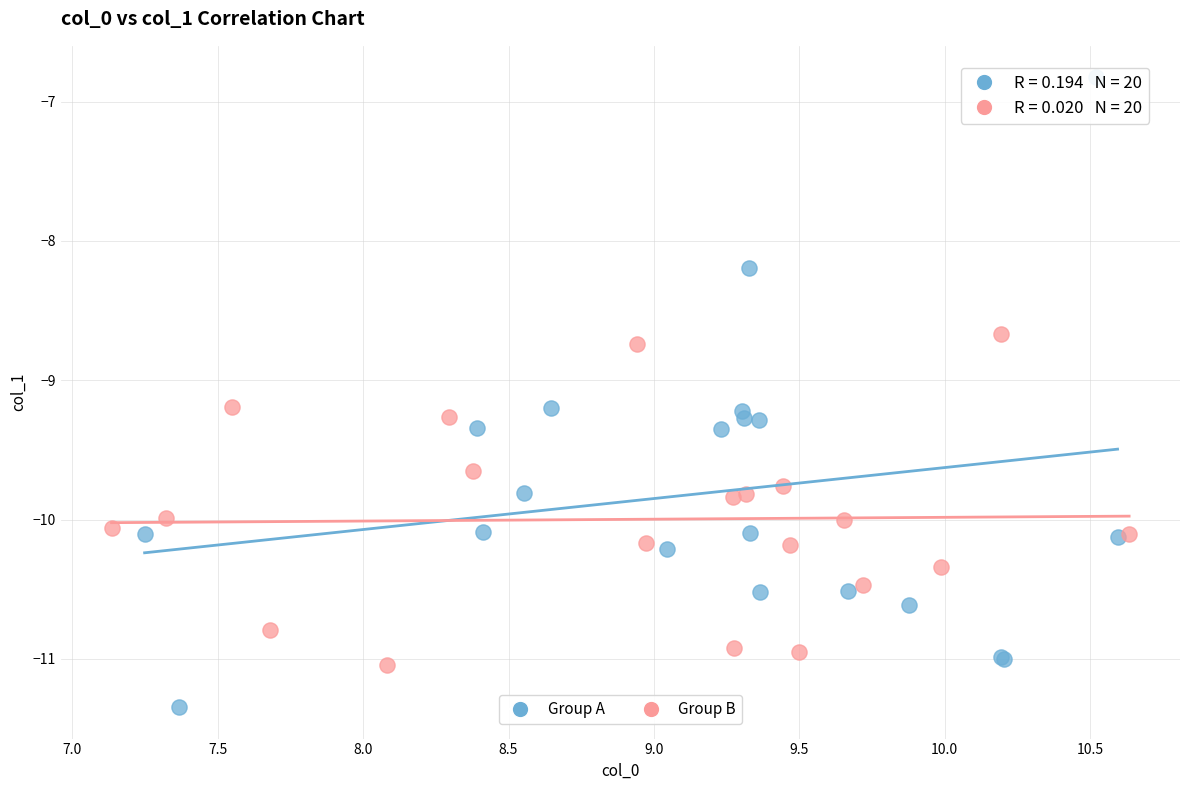

What are all the series names shown in the legend?

Group A, Group B